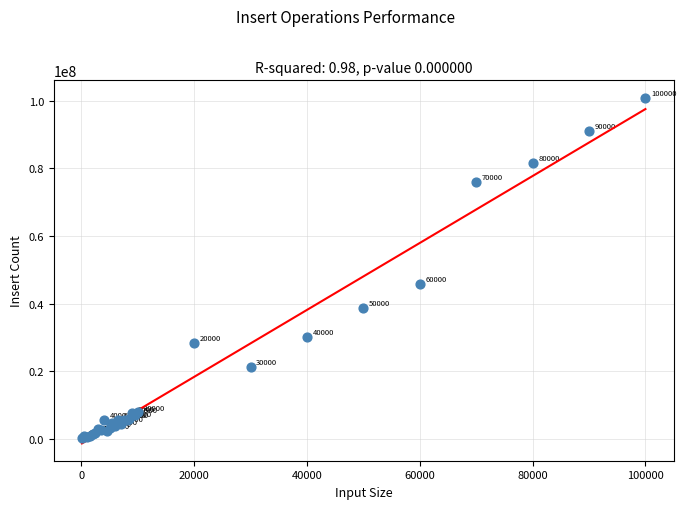

What Y value in the scatter plot is closest to 50654319?

45792944